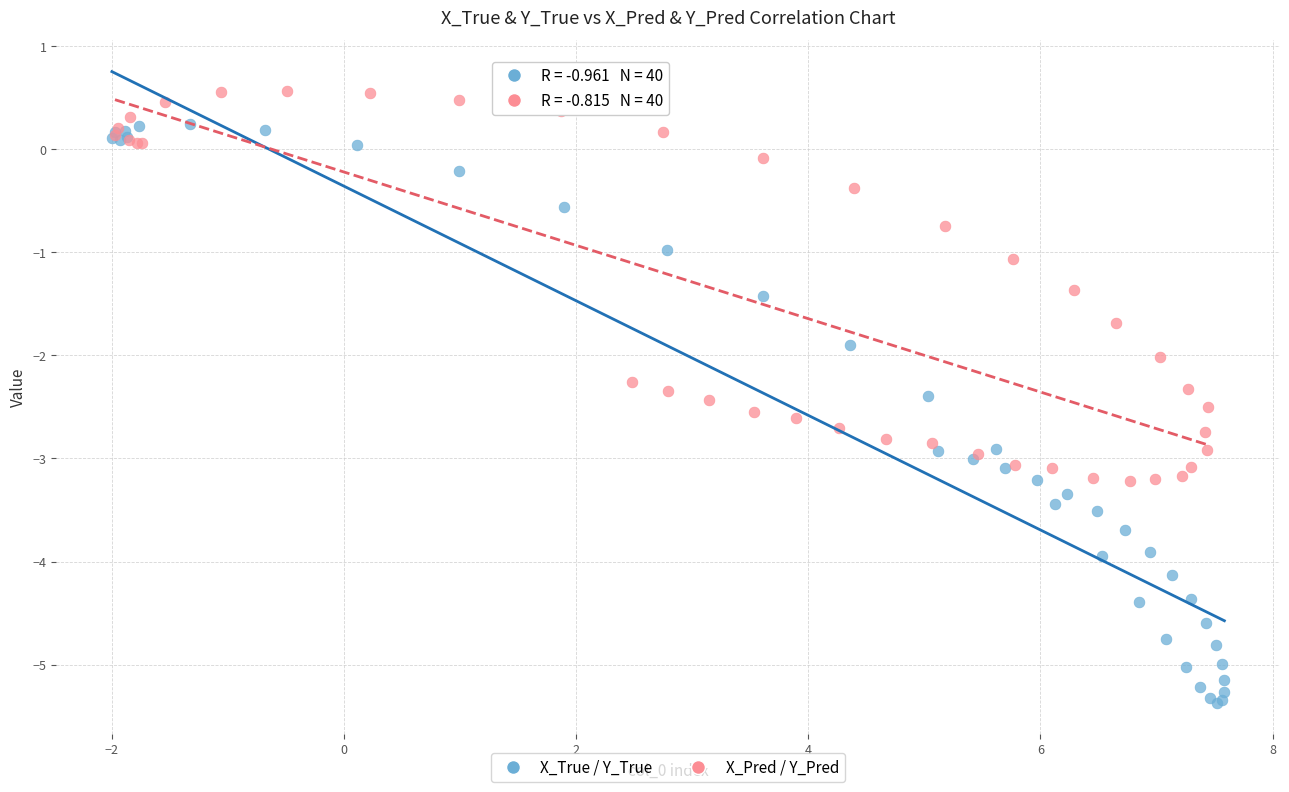

Which series reaches the maximum Y coordinate?

X_Pred / Y_Pred